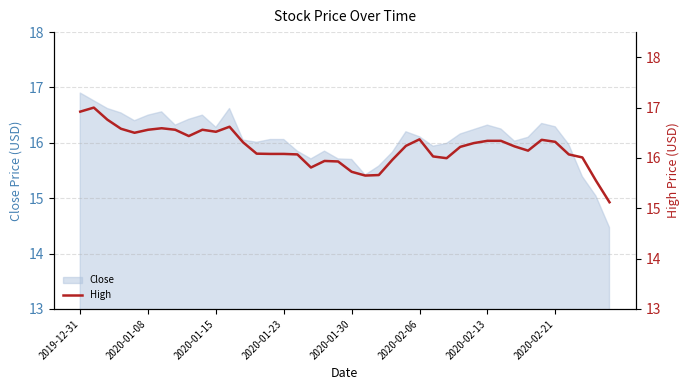

Which category has the highest value in the Close series?

2019-12-31